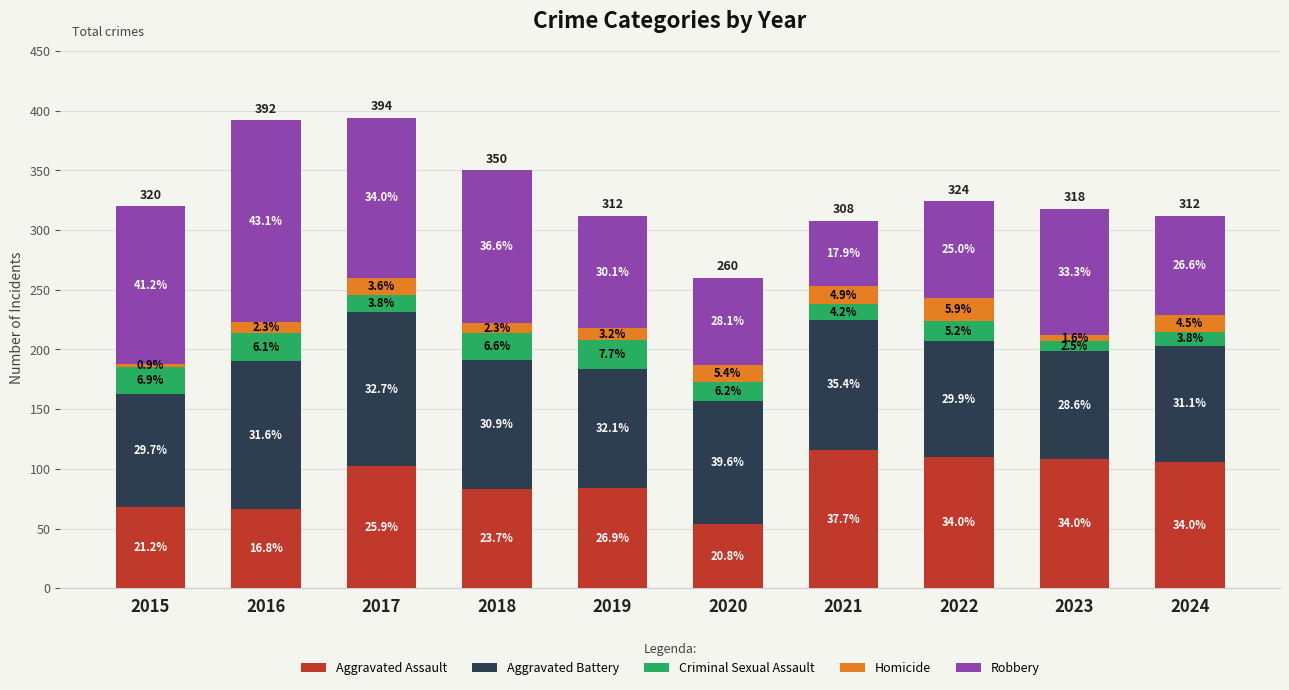

What are all the series names shown in the legend?

Aggravated Assault, Aggravated Battery, Criminal Sexual Assault, Homicide, Robbery